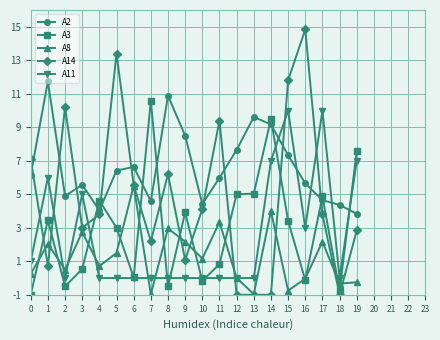

Does the chart display data point markers on the line(s)?

Yes